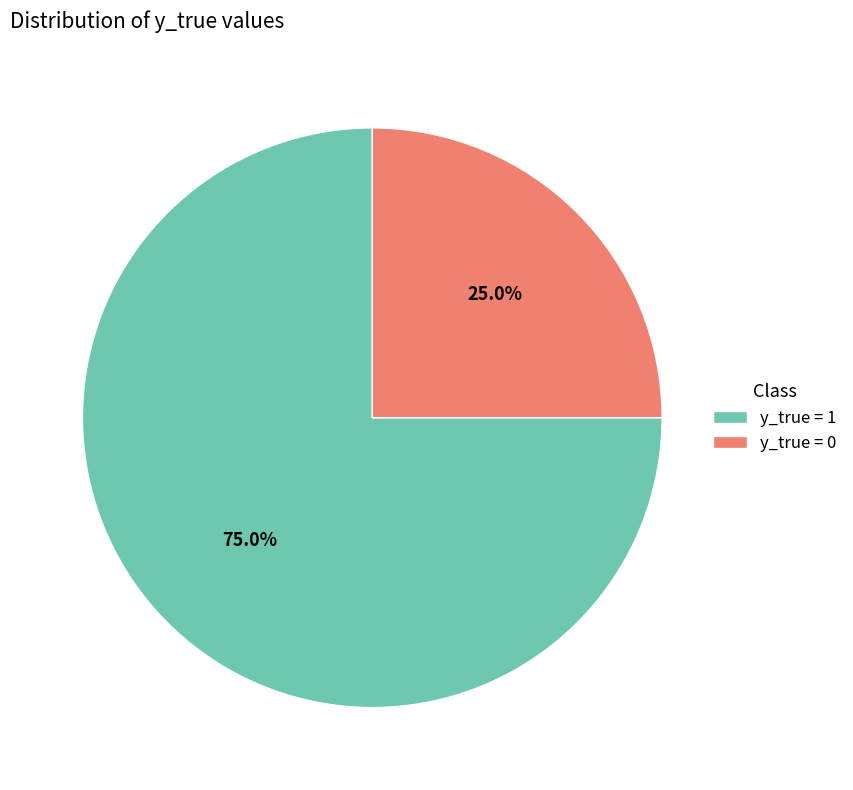

Is it true that y_true = 0 is 13% of the pie?

False